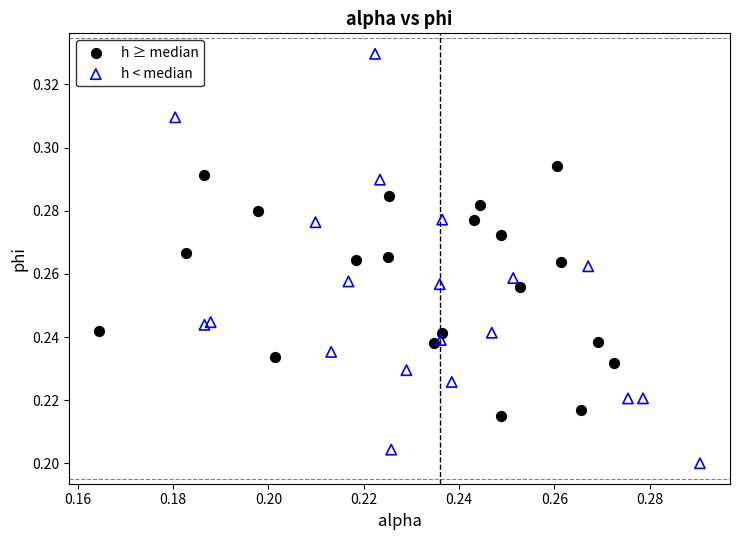

Which series contains the lowest Y value?

h < median